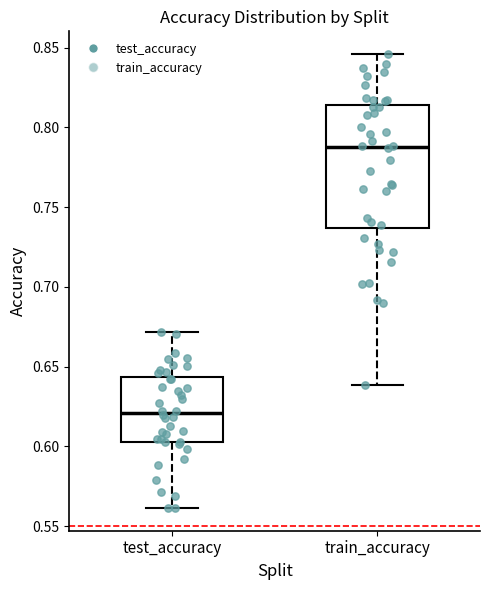

Where does the median line of the box for train_accuracy sit on the y-axis? The values are not printed on the chart, so give them approximately, as read against the axis.

0.790